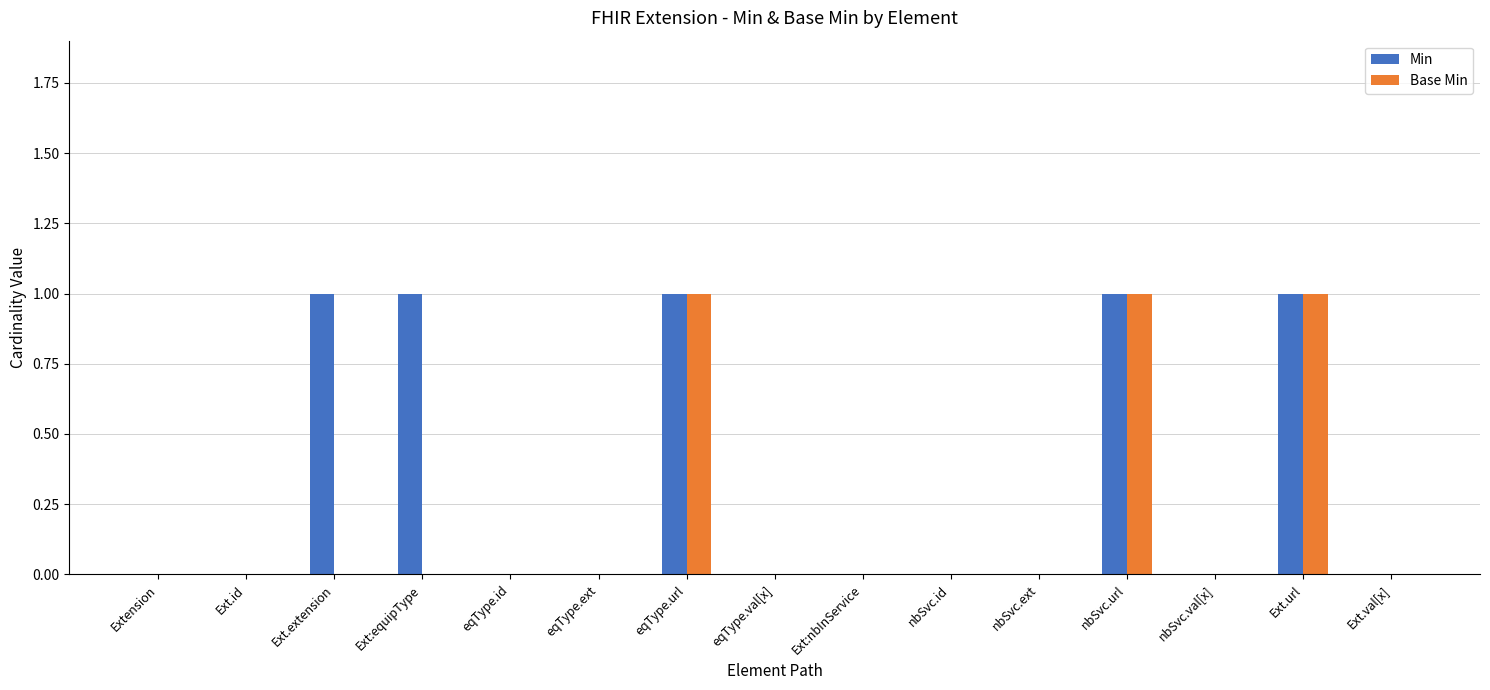

What are all the series names shown in the legend?

Min, Base Min